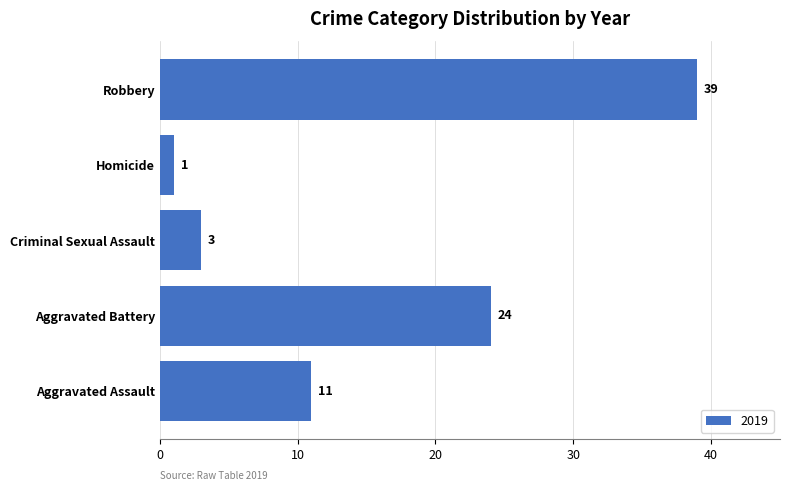

Reading bottom to top, transcribe all the data shown in this chart.

11	24	3	1	39